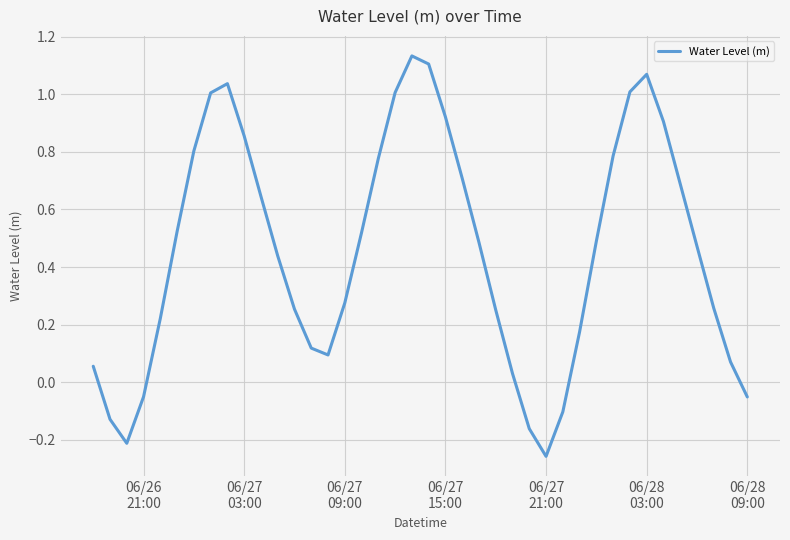

How many negative values are there?

7